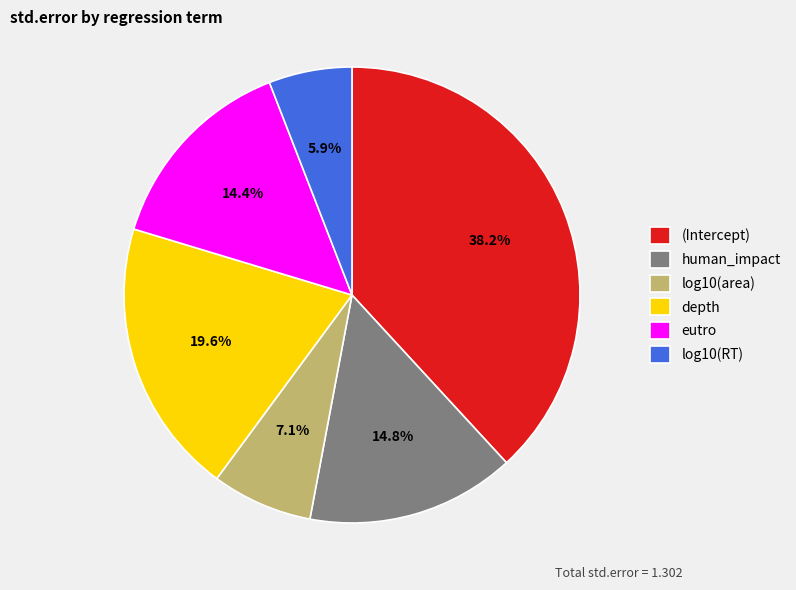

Is the sum of log10(area) and human_impact greater than half?

No